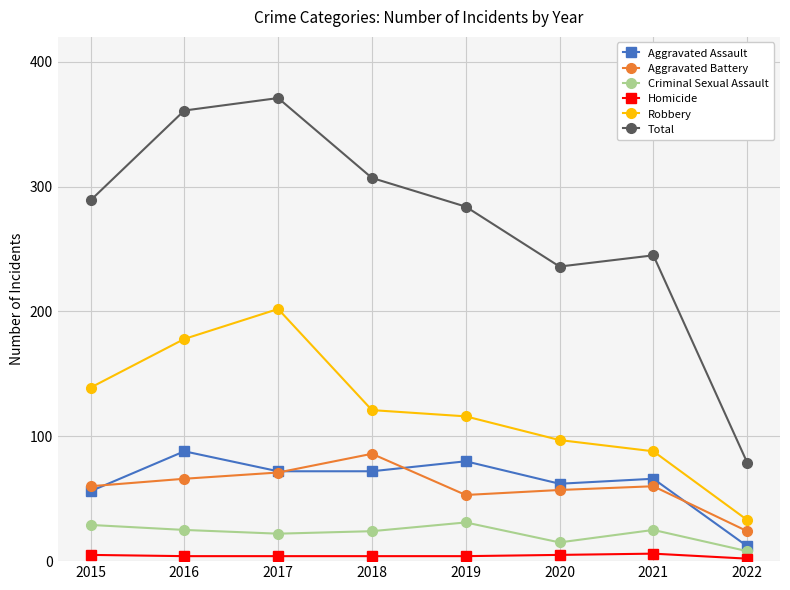

At which label is Aggravated Assault closest to 50?

2015